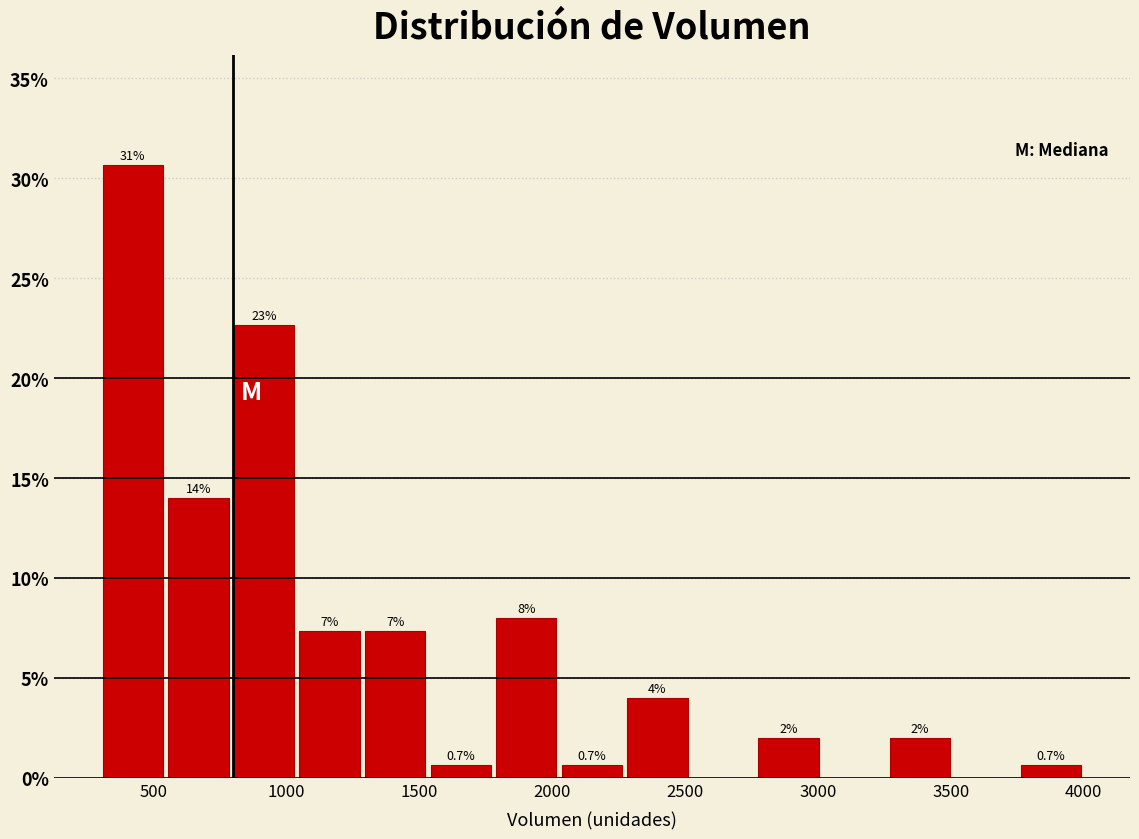

Which range on the x-axis has the tallest bar?

300 to 550